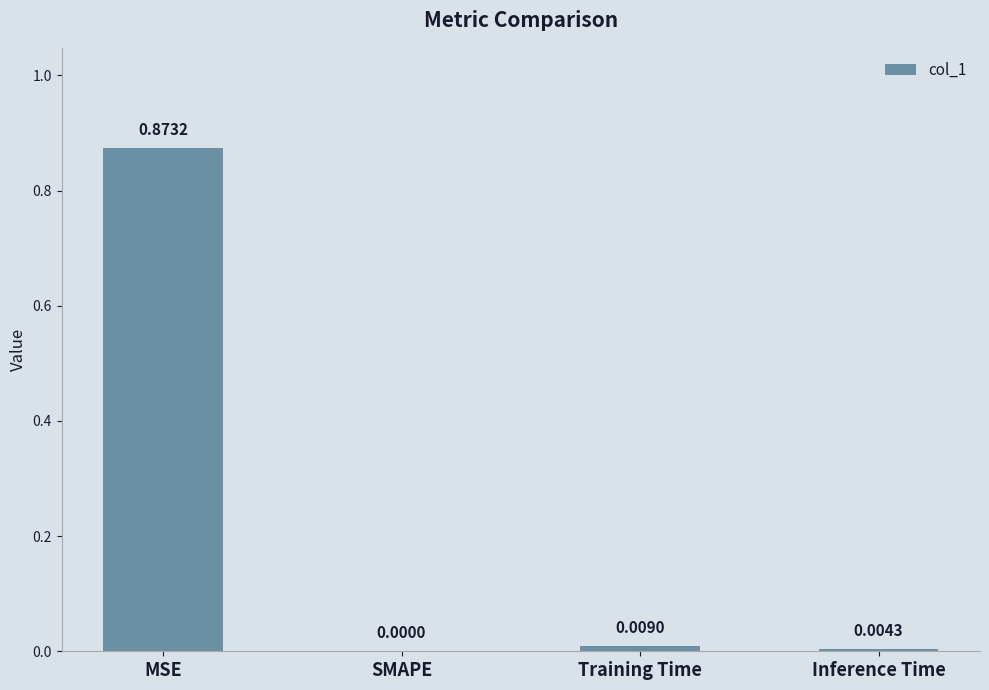

At which category does the chart reach its peak across all series?

MSE